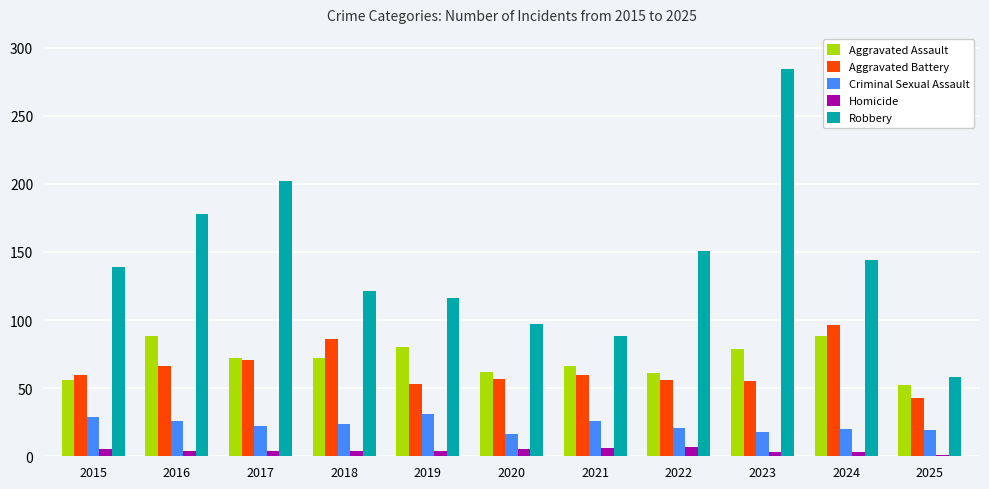

Is the value of Aggravated Battery at 2022 greater than the value of Criminal Sexual Assault at 2021?

Yes